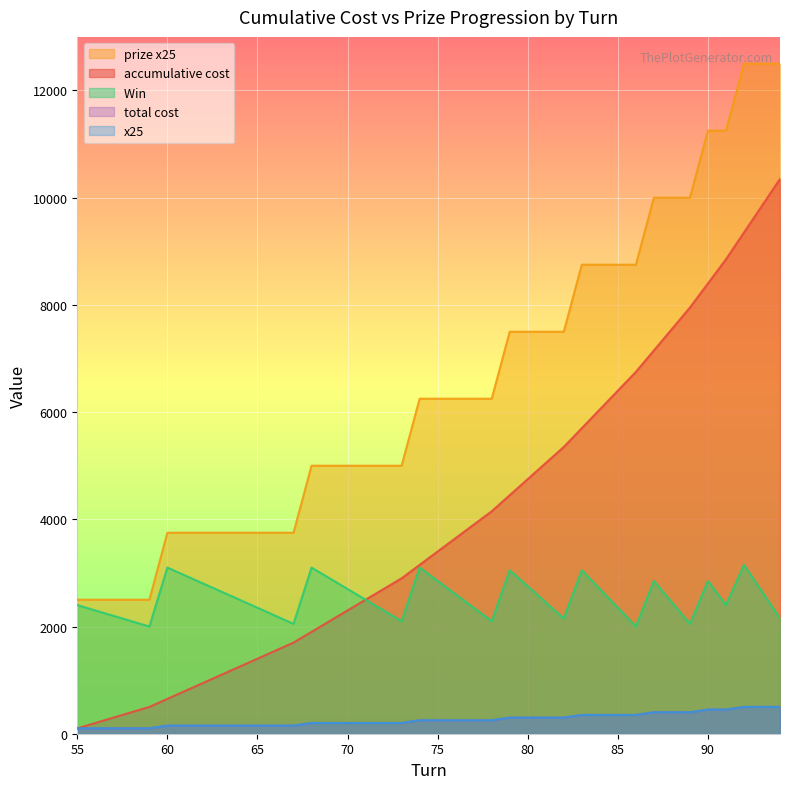

What is the difference between the highest and lowest values at 81?

7200